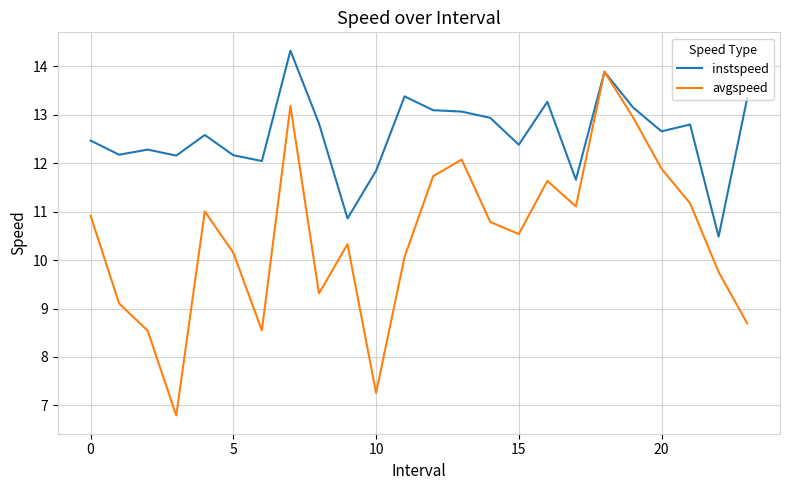

What is the highest value of the instspeed series?

14.3